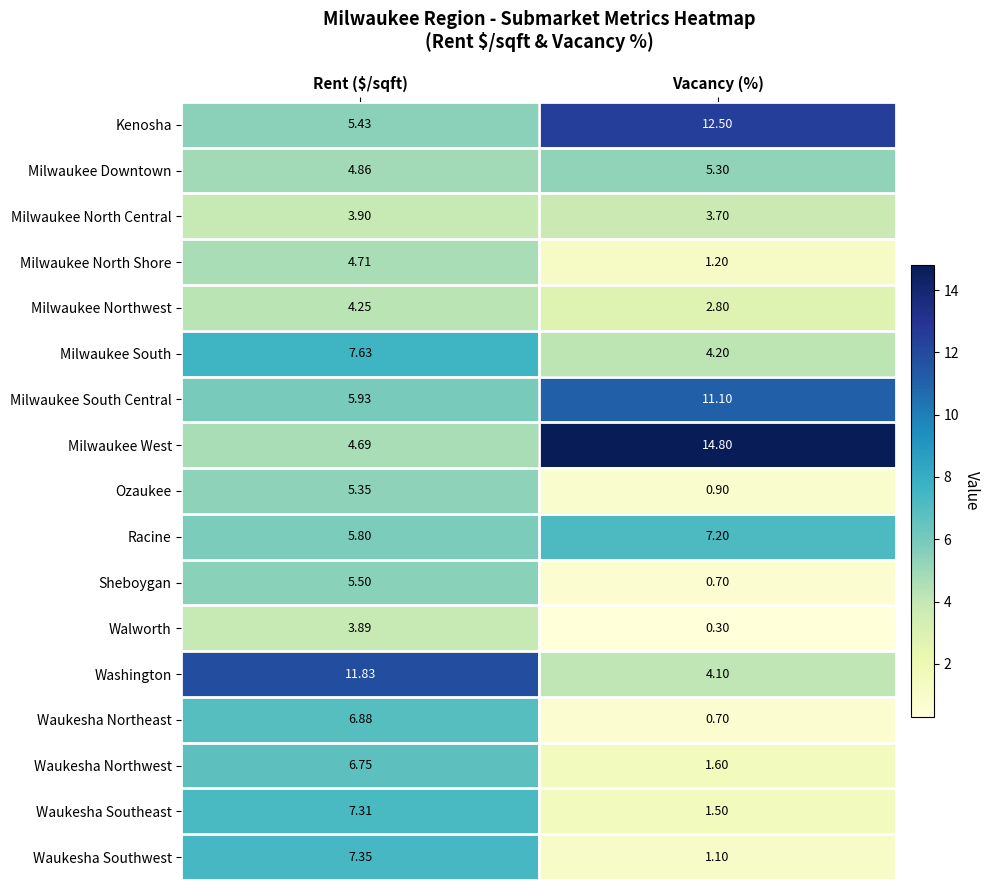

Rank the series by their maximum value, from highest to lowest.

Milwaukee West, Kenosha, Washington, Milwaukee South Central, Milwaukee South, Waukesha Southwest, Waukesha Southeast, Racine, Waukesha Northeast, Waukesha Northwest, Sheboygan, Ozaukee, Milwaukee Downtown, Milwaukee North Shore, Milwaukee Northwest, Milwaukee North Central, Walworth